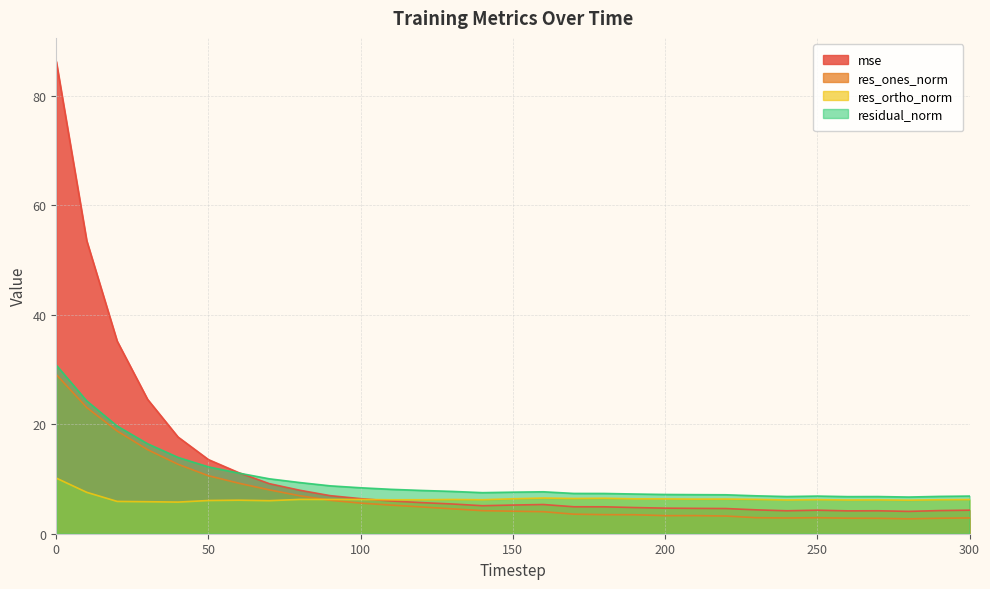

Reading left to right, what are all the values shown in this chart?

mse: 86.3	53.5	35.2	24.5	17.7	13.5	11.1	9.1	7.9	7.0	6.4	6.0	5.7	5.4	5.1	5.2	5.3	4.9	4.9	4.8	4.7	4.6	4.6	4.4	4.2	4.3	4.2	4.2	4.1	4.2	4.3
res_ones_norm: 29.1	23.1	18.8	15.4	12.7	10.6	9.2	8.0	6.9	6.1	5.6	5.2	4.9	4.5	4.2	4.1	4.0	3.6	3.5	3.5	3.3	3.3	3.2	2.9	2.9	2.9	2.8	2.8	2.7	2.8	2.9
res_ortho_norm: 10.2	7.6	5.9	5.8	5.8	6.1	6.1	6.0	6.3	6.3	6.3	6.2	6.2	6.3	6.2	6.4	6.5	6.4	6.5	6.4	6.4	6.3	6.3	6.3	6.2	6.2	6.2	6.2	6.1	6.2	6.2
residual_norm: 30.8	24.3	19.7	16.4	13.9	12.2	11.1	10.0	9.3	8.7	8.4	8.1	7.9	7.7	7.5	7.6	7.7	7.4	7.4	7.3	7.2	7.1	7.1	6.9	6.8	6.9	6.8	6.8	6.7	6.8	6.9